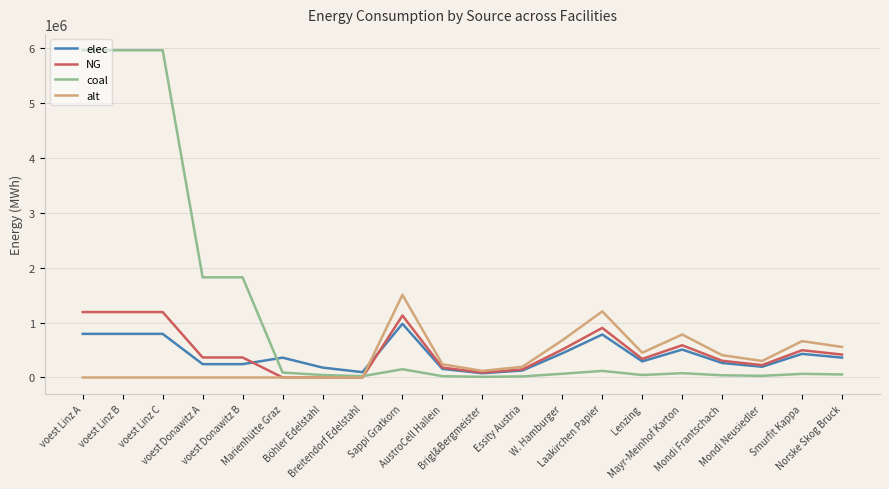

What is the greatest value displayed?

5954027.8